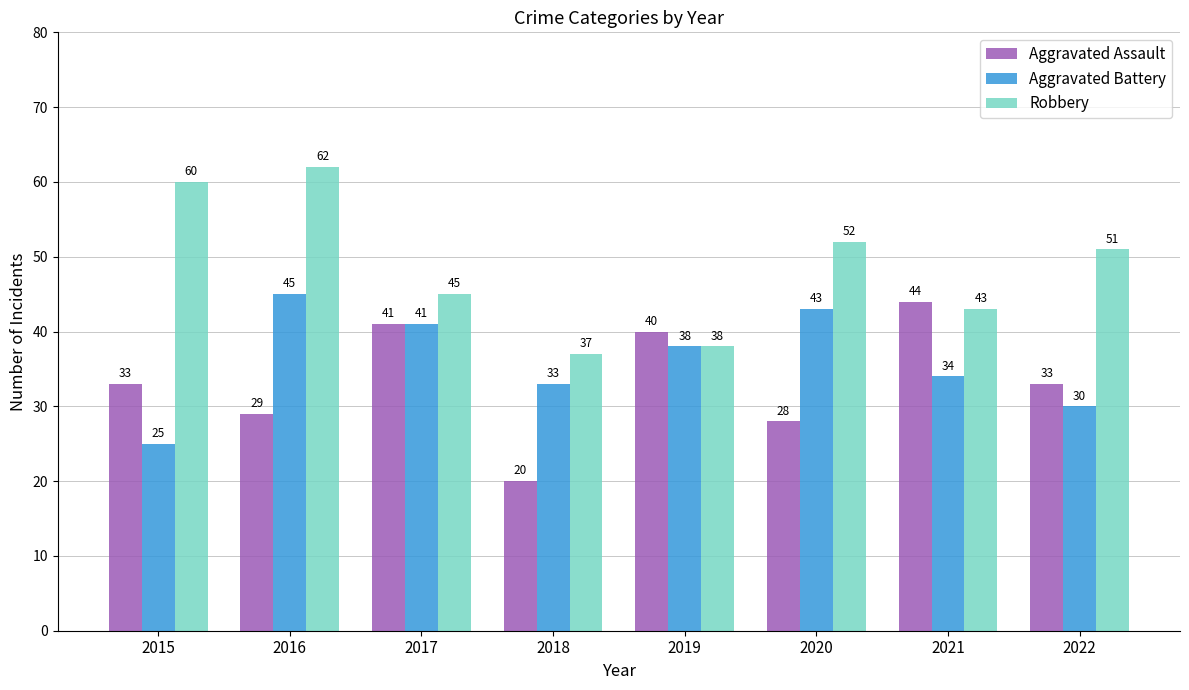

Does the chart contain any negative values?

No